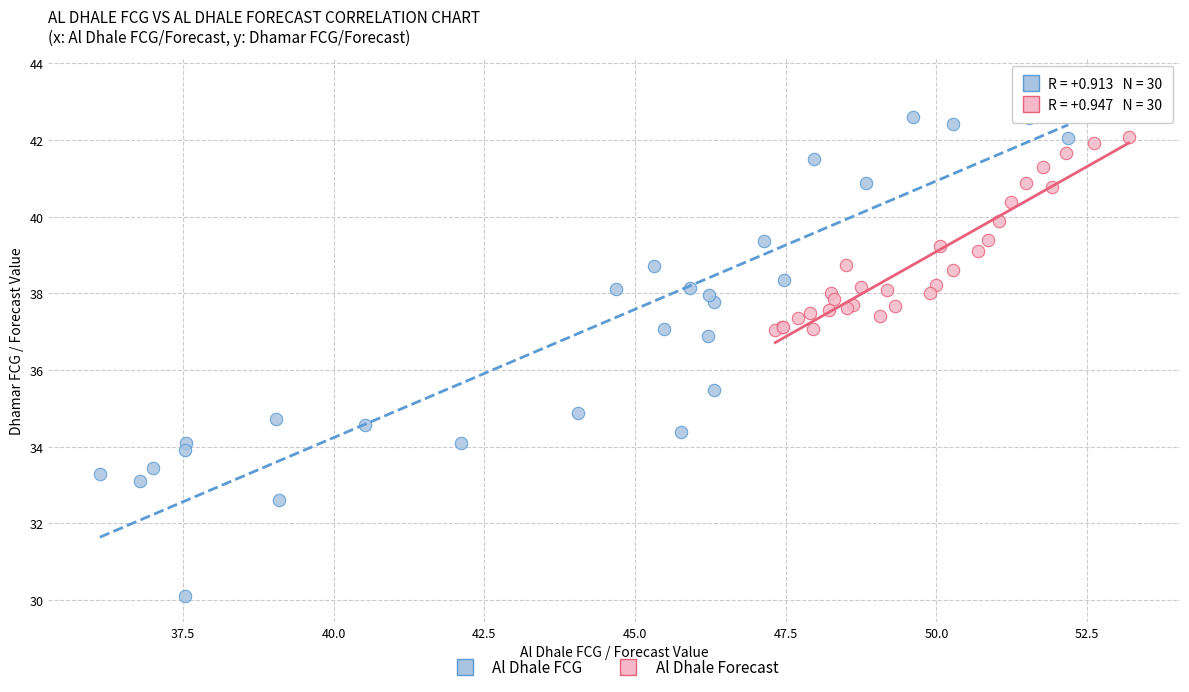

What are all the series names shown in the legend?

Al Dhale FCG, Al Dhale Forecast